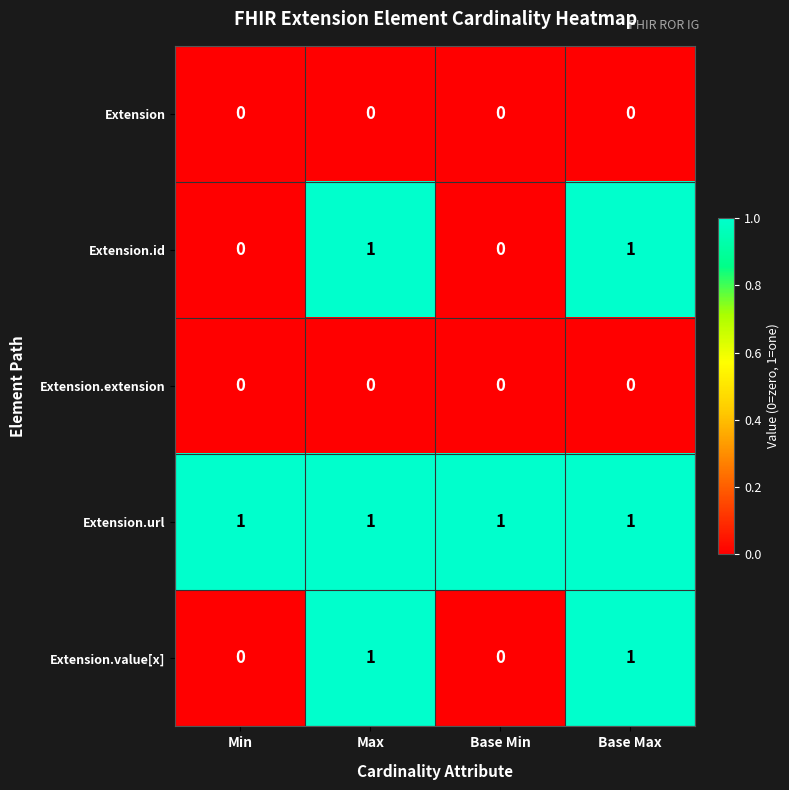

Which series has the largest total across all categories?

Extension.url